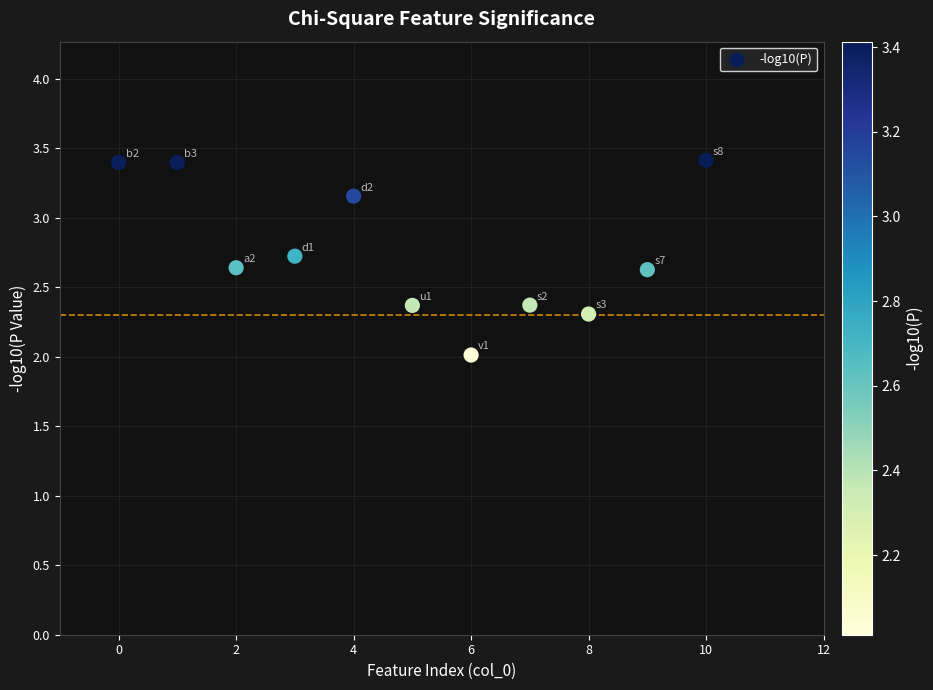

What is the average Y value?

2.8